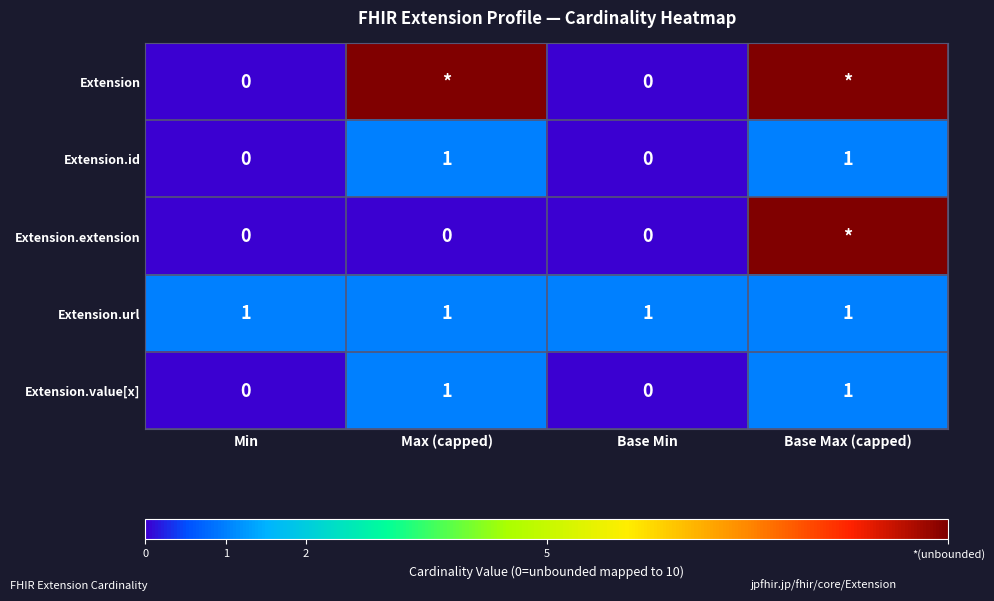

The Extension.url series shows 0 at Base Max (capped). True or false?

False